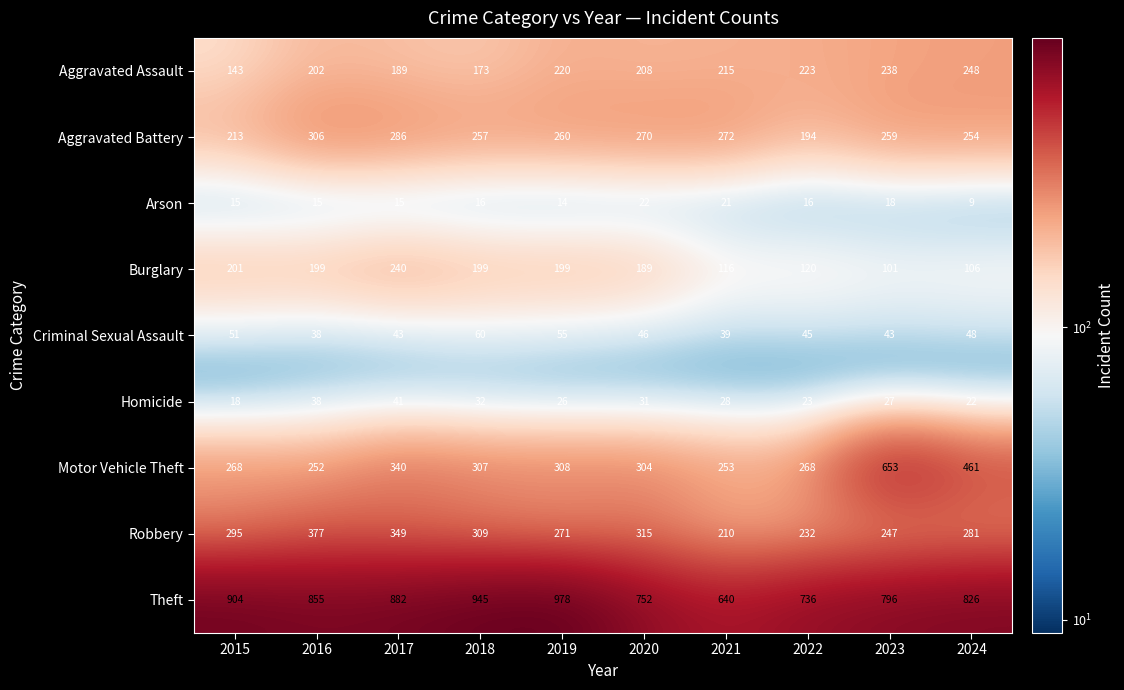

The value of Arson at 2016 is 15. True or false?

True